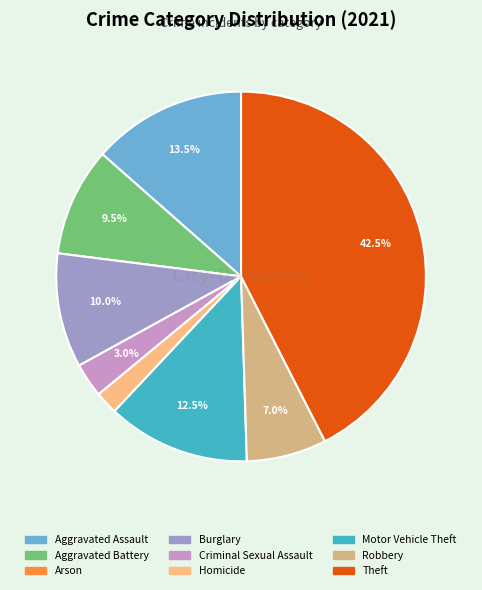

Is there any slice that represents more than half of the pie?

No